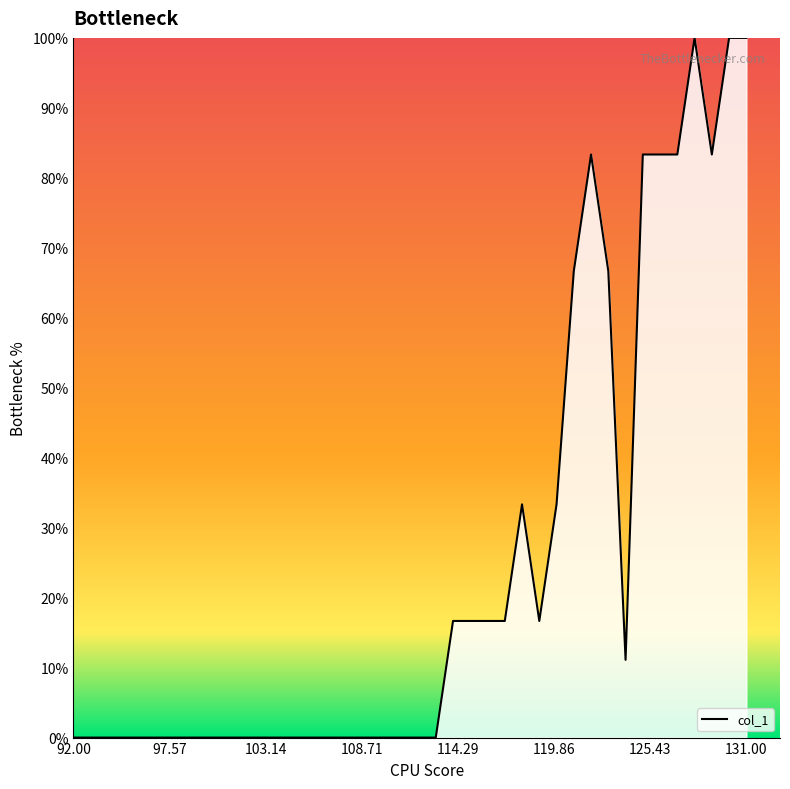

What is the difference between the maximum and minimum values?

100.0